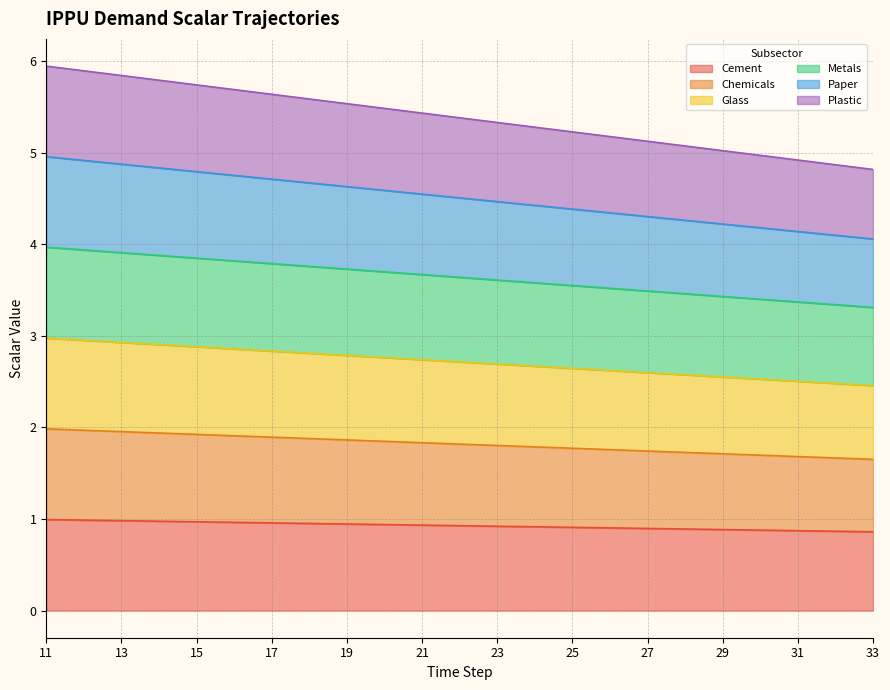

The demscalar_ippu_plastic series shows 5.1 at 27. True or false?

True